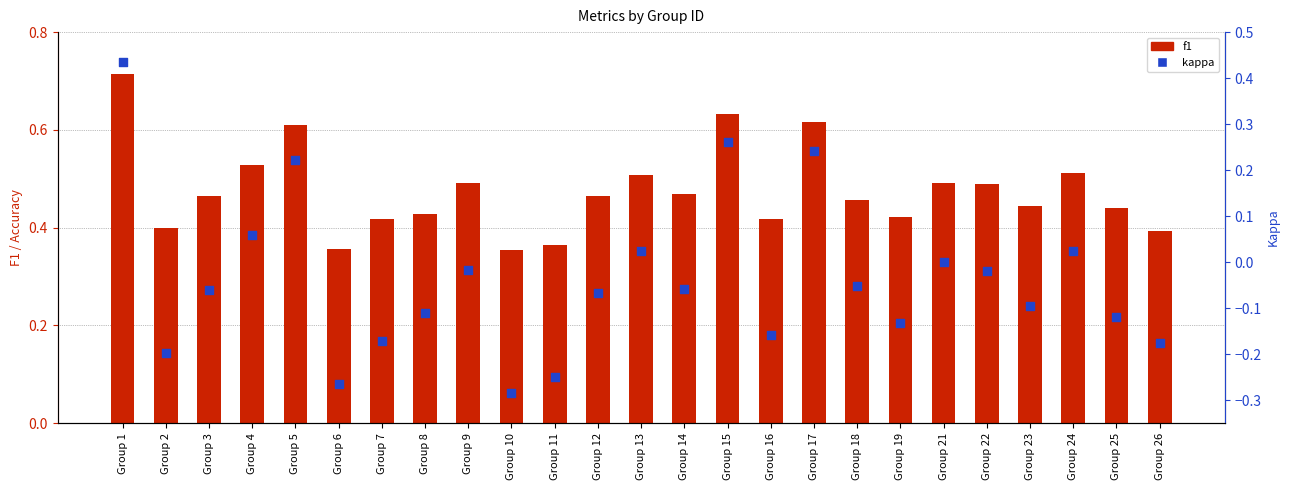

Which series has the largest Y range (max minus min)?

kappa